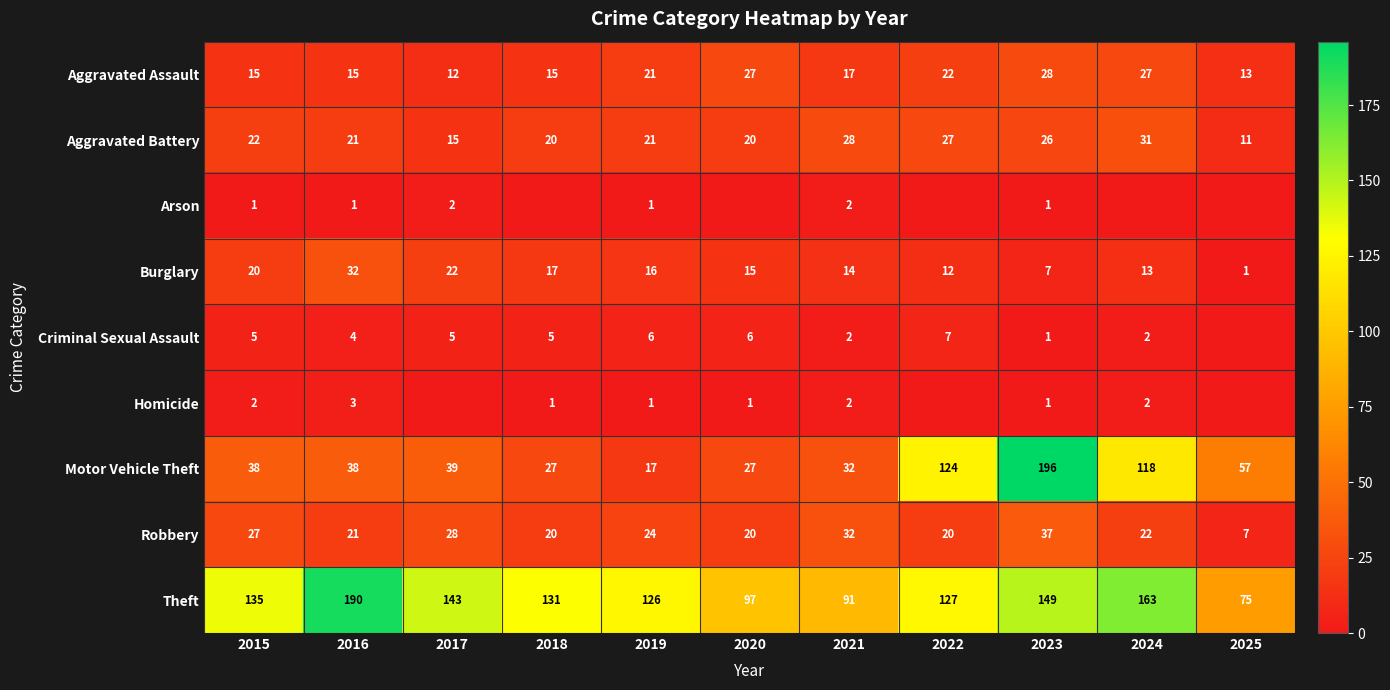

Is the value of Motor Vehicle Theft at 2016 greater than the value of Theft at 2025?

No